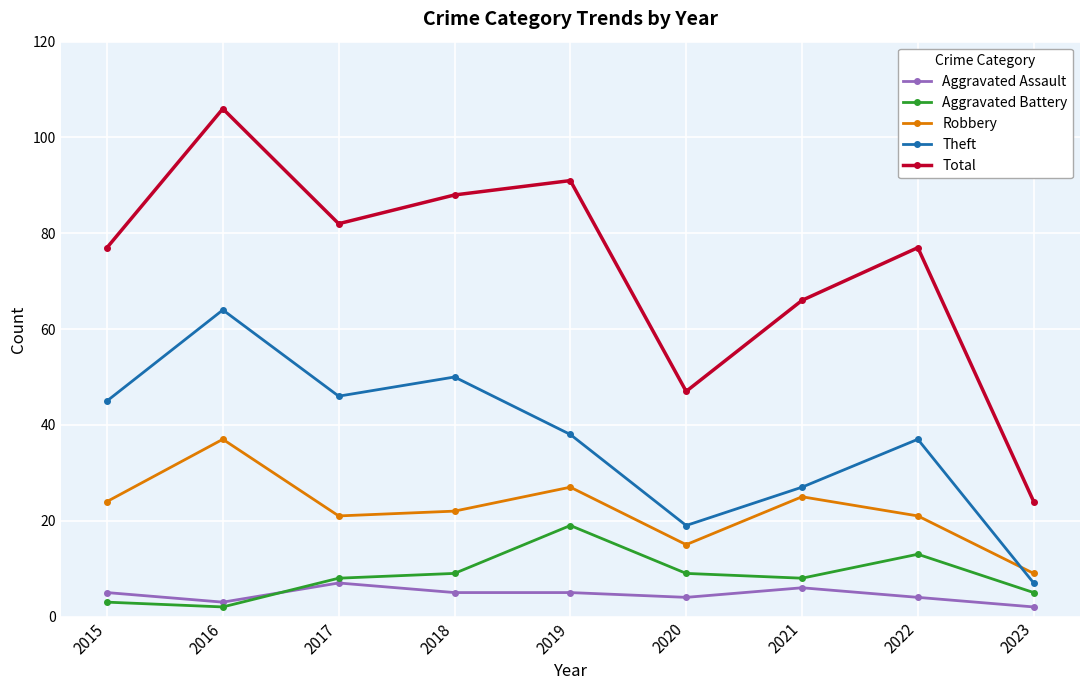

What is the value of the Aggravated Battery point at the 4th from the left?

9